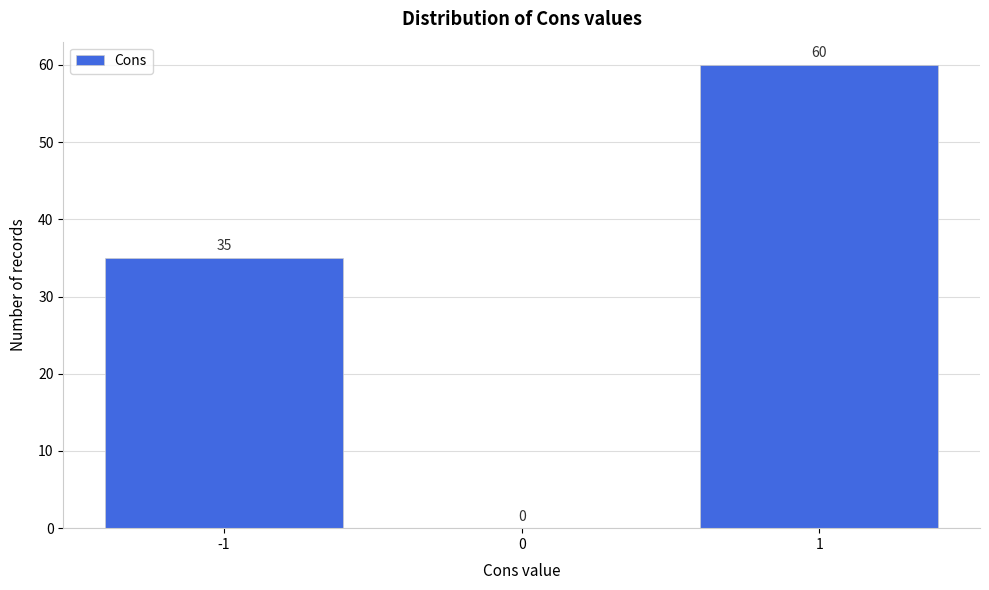

Reading left to right, transcribe this chart: for each bar, give the range it covers on the x-axis and its height.

-1.5 to -0.5: 35
-0.5 to 0.5: 0
0.5 to 1.5: 60